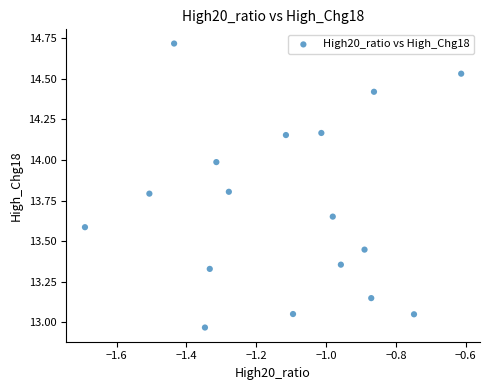

What is the range of Y values (max minus min)?

1.7